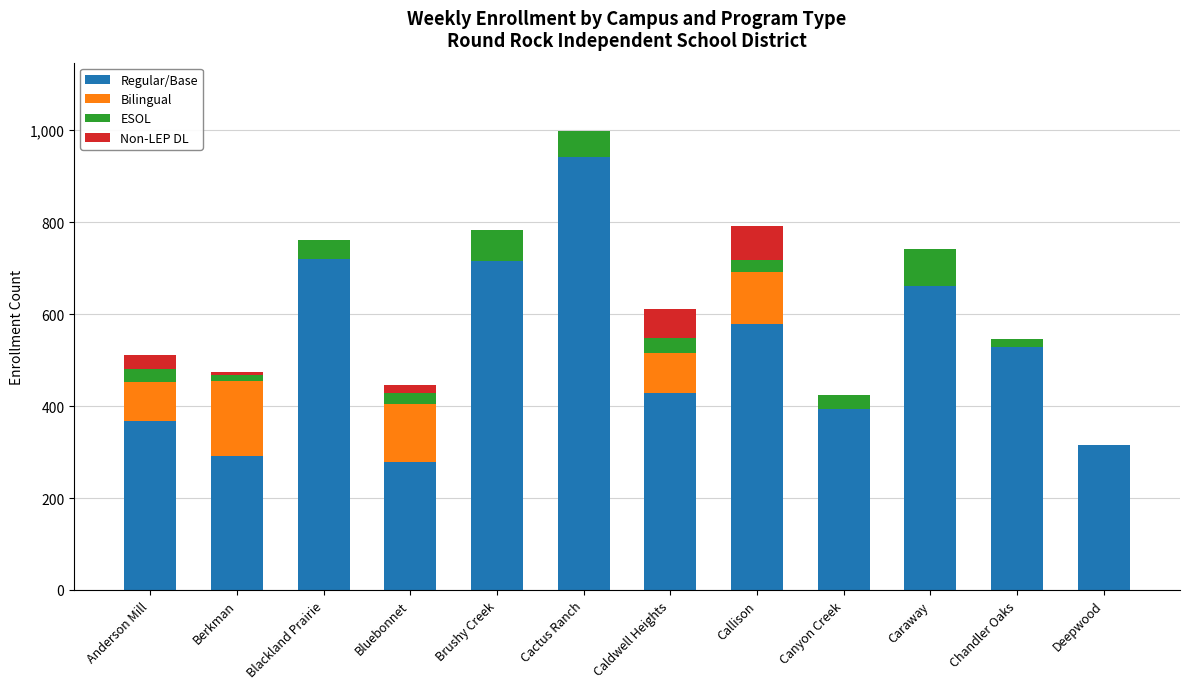

True or false: Regular/Base has a value of 661 at Caraway.

True